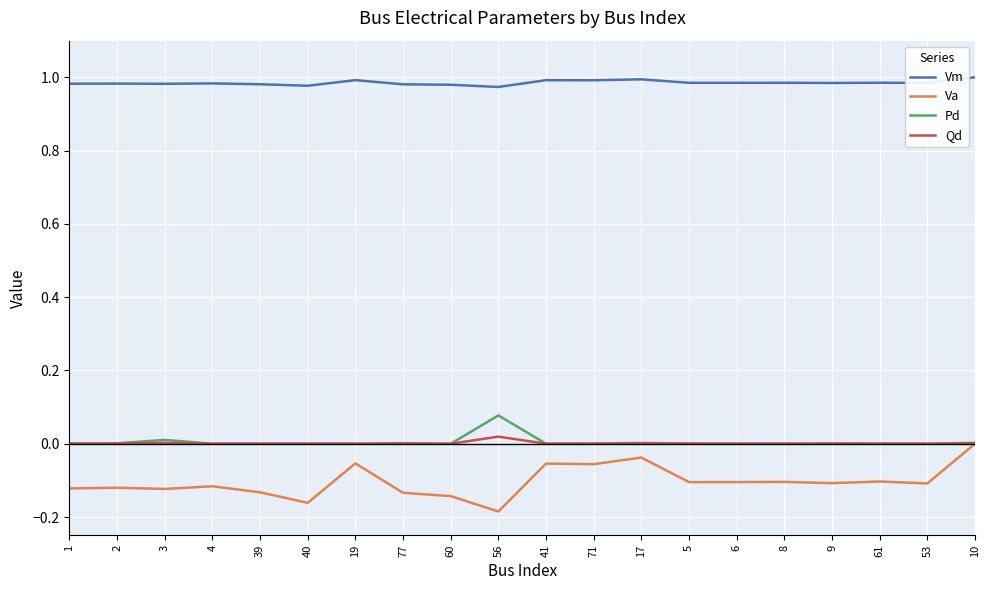

Which series has the largest range (max minus min)?

Va